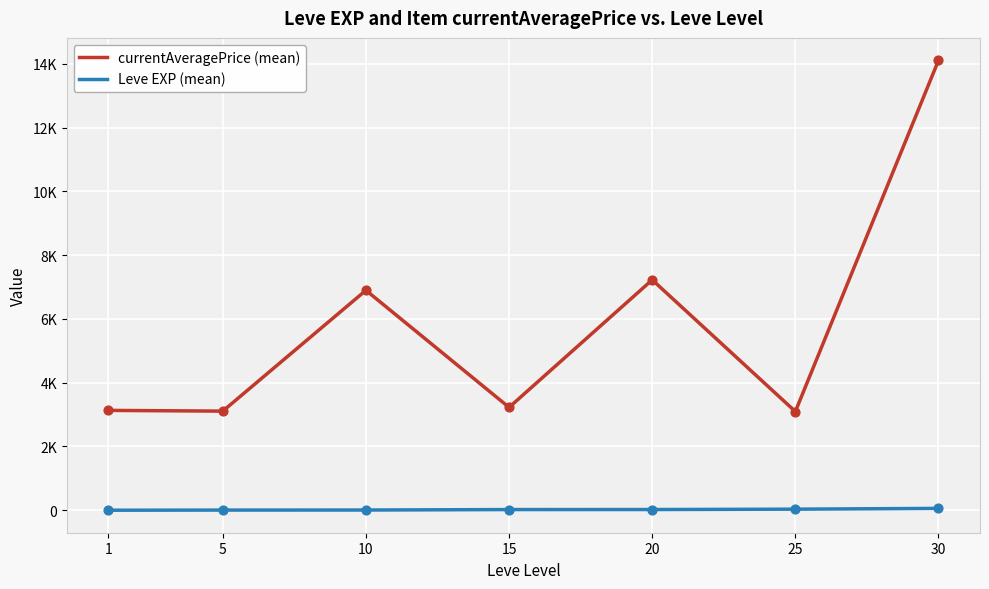

Is this an area chart (filled region under the line)?

No